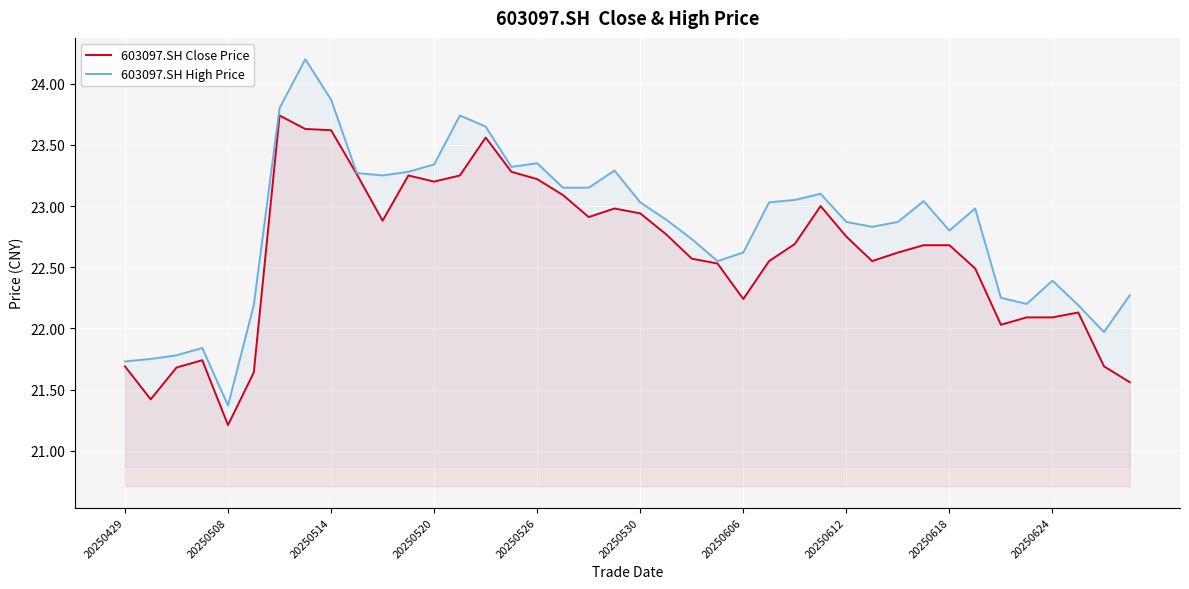

What is the average value of the 603097.SH Close Price series?

22.6